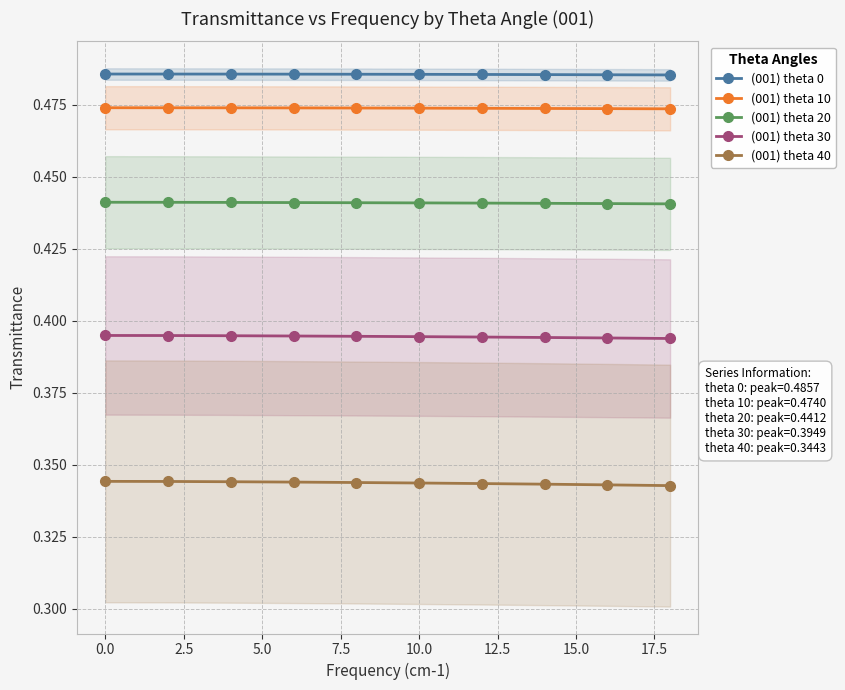

Reading left to right, what are all the values shown in this chart?

(001) theta 0: 0.5	0.5	0.5	0.5	0.5	0.5	0.5	0.5	0.5	0.5
(001) theta 10: 0.5	0.5	0.5	0.5	0.5	0.5	0.5	0.5	0.5	0.5
(001) theta 20: 0.4	0.4	0.4	0.4	0.4	0.4	0.4	0.4	0.4	0.4
(001) theta 30: 0.4	0.4	0.4	0.4	0.4	0.4	0.4	0.4	0.4	0.4
(001) theta 40: 0.3	0.3	0.3	0.3	0.3	0.3	0.3	0.3	0.3	0.3